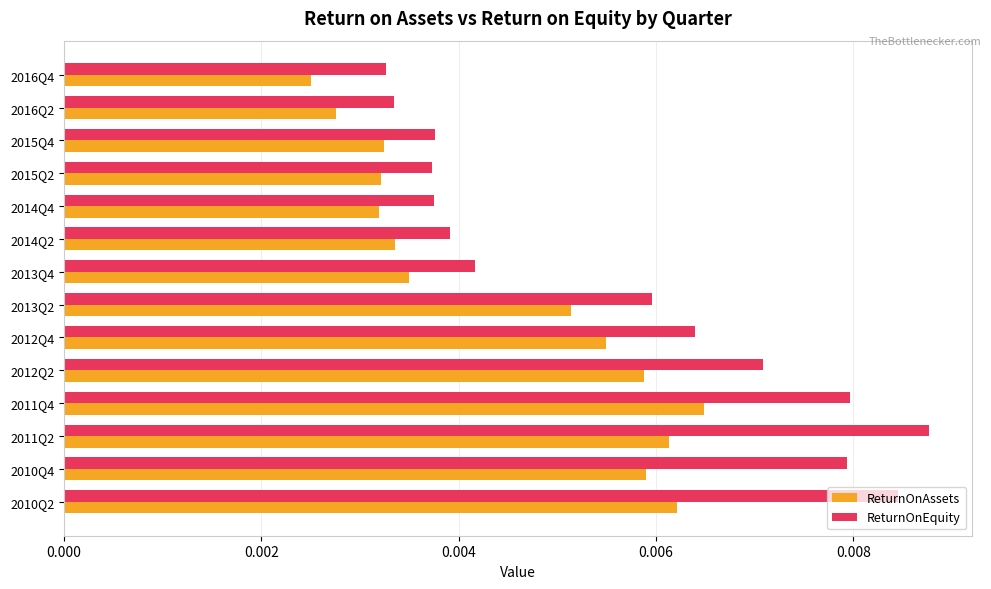

Which category has the highest value across all series?

2011Q2